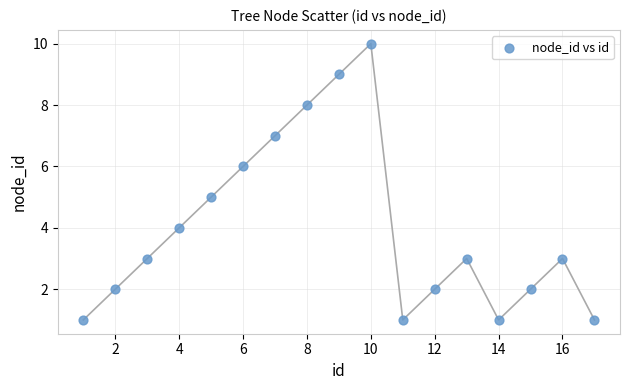

What is the range of X values (max minus min)?

16